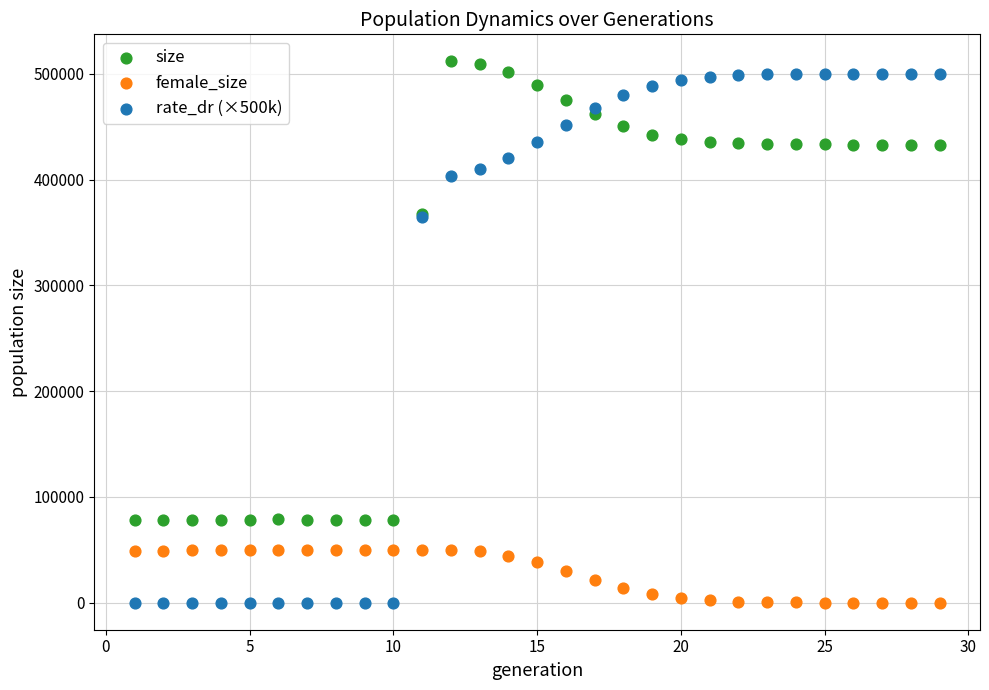

Which series has the widest spread of Y values?

rate_dr (×500k)